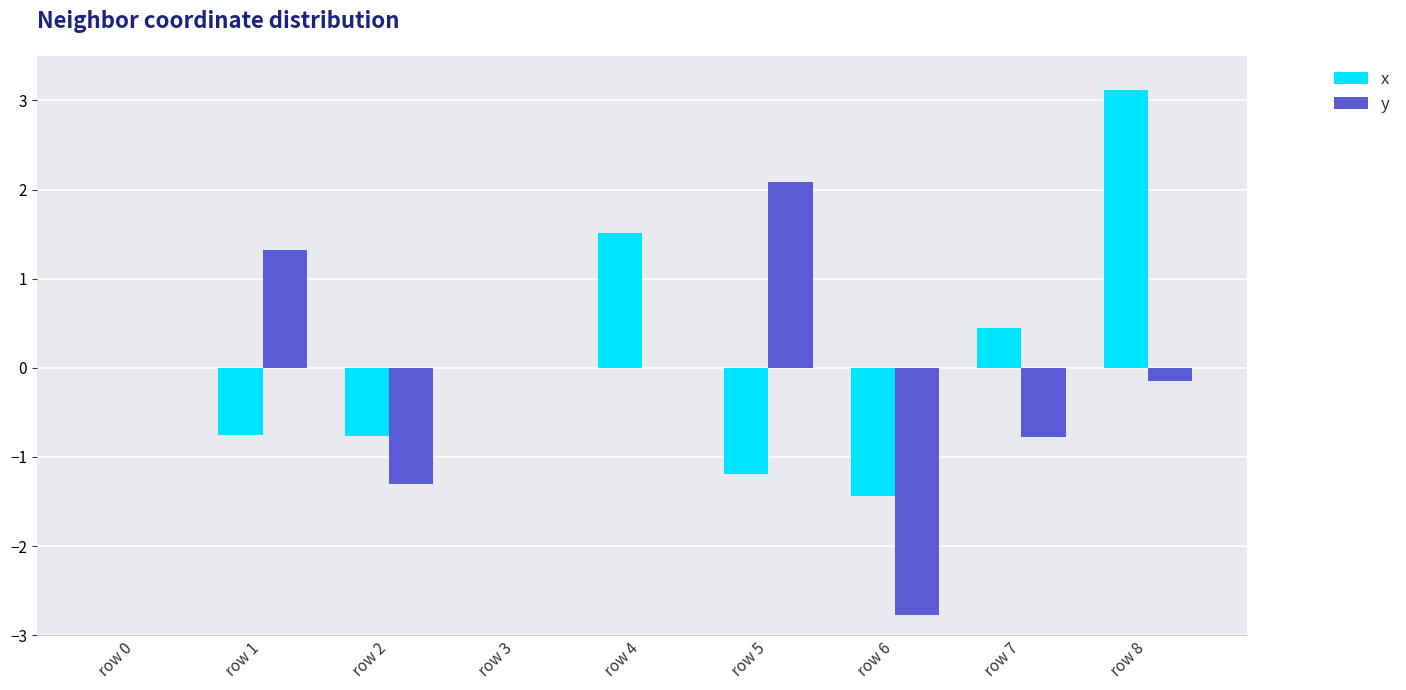

How many groups of bars are there?

9